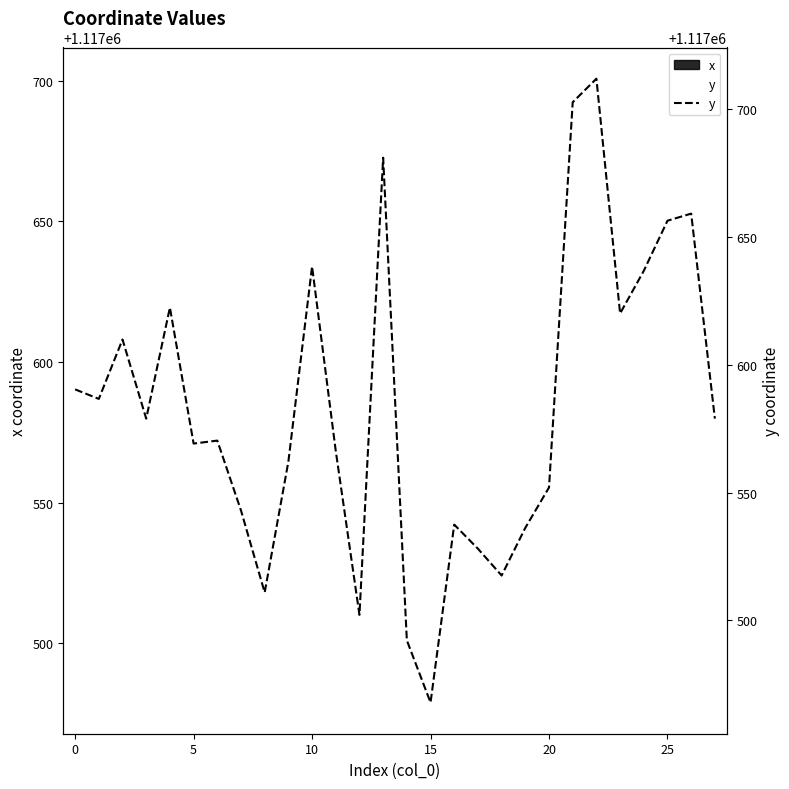

What is the difference between the values at 10 and 22?

132.9